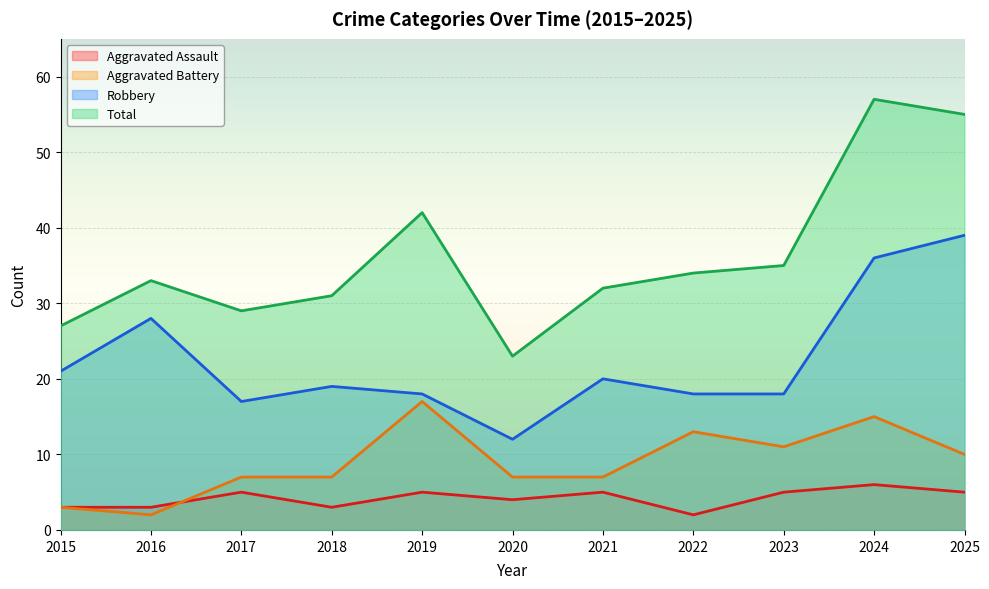

What is the average value of the Robbery series?

22